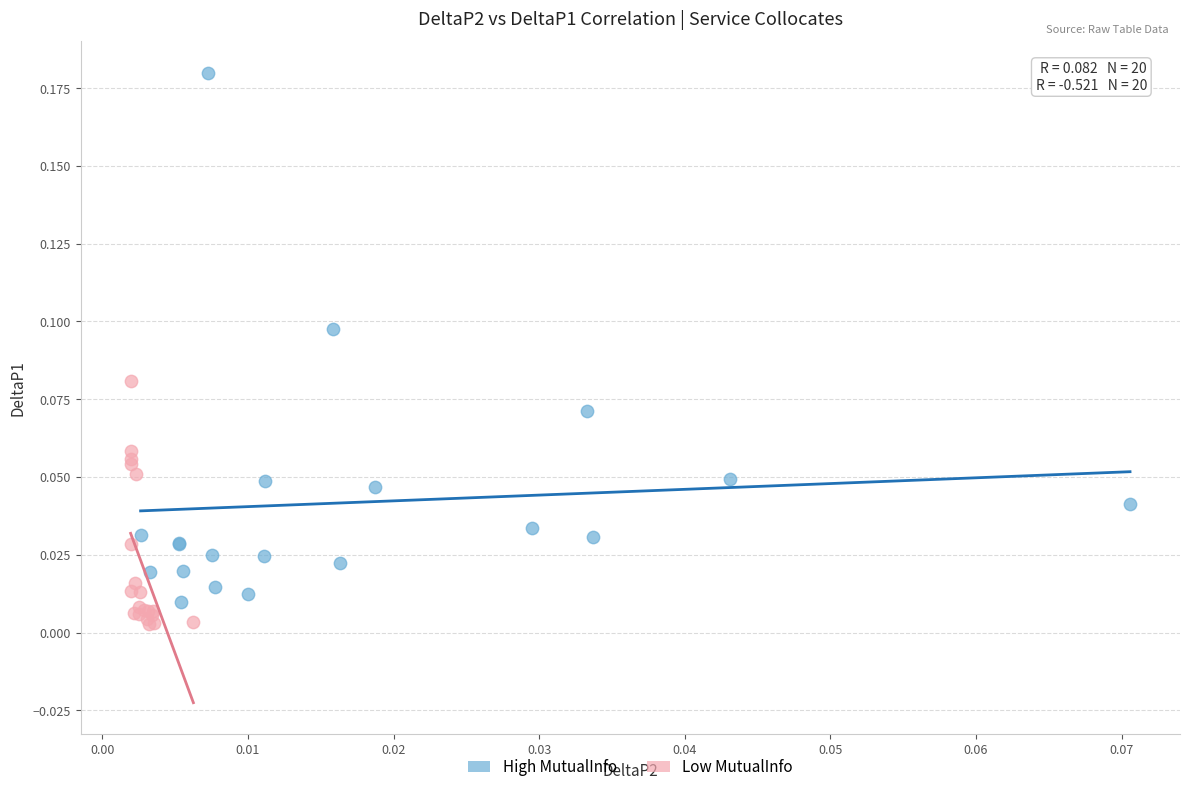

Which series reaches the minimum Y coordinate?

Low MutualInfo